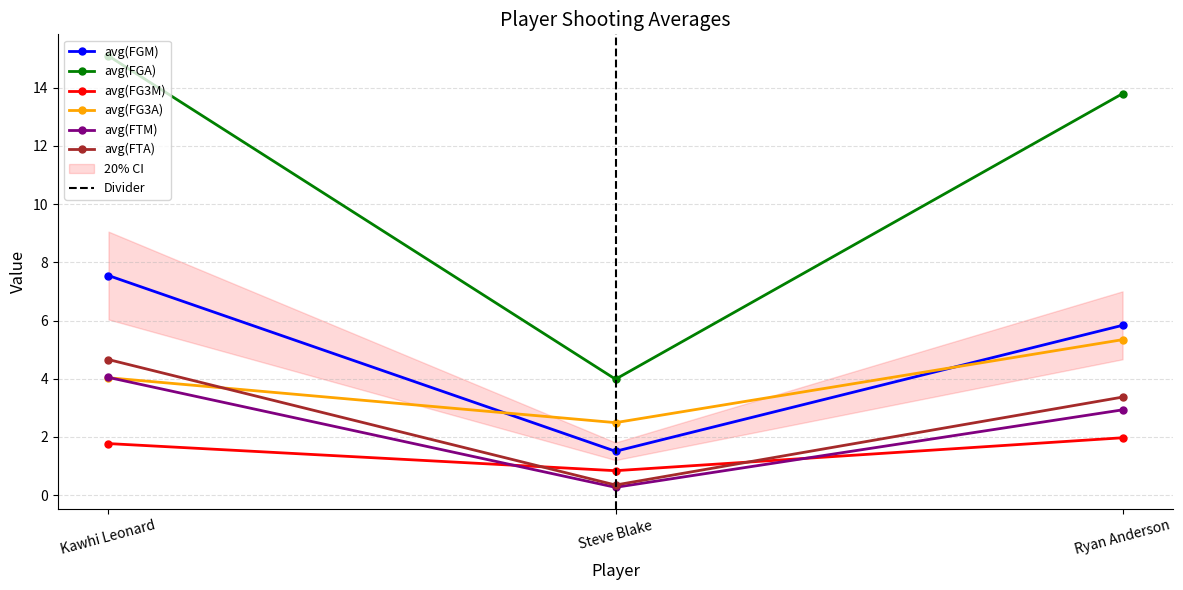

How many categories are shown in the chart?

3